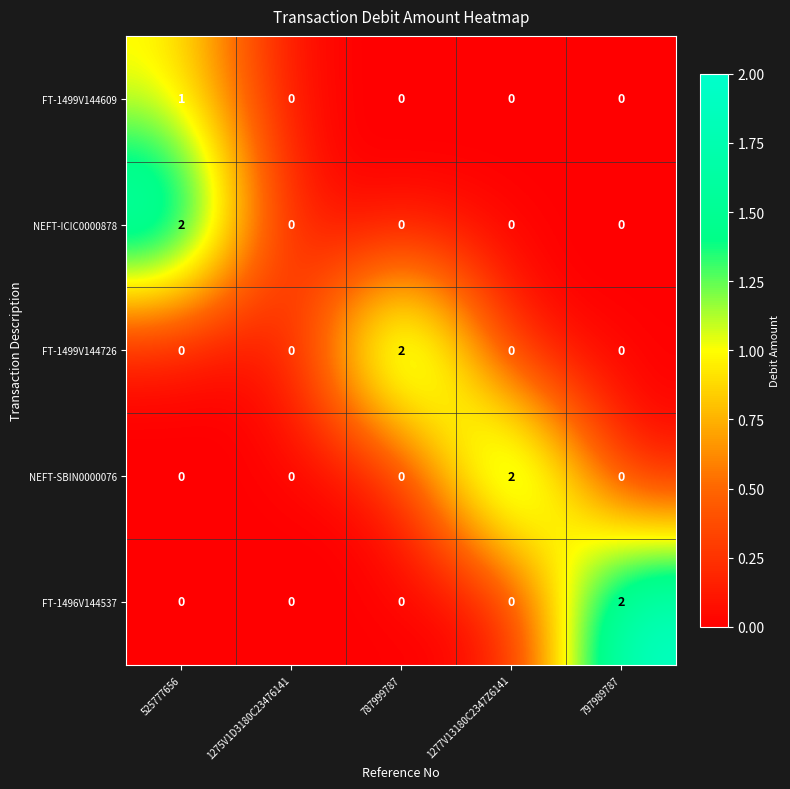

The value of FT-1499V144726 at 1275V1D3180C23476141 is -1. True or false?

False